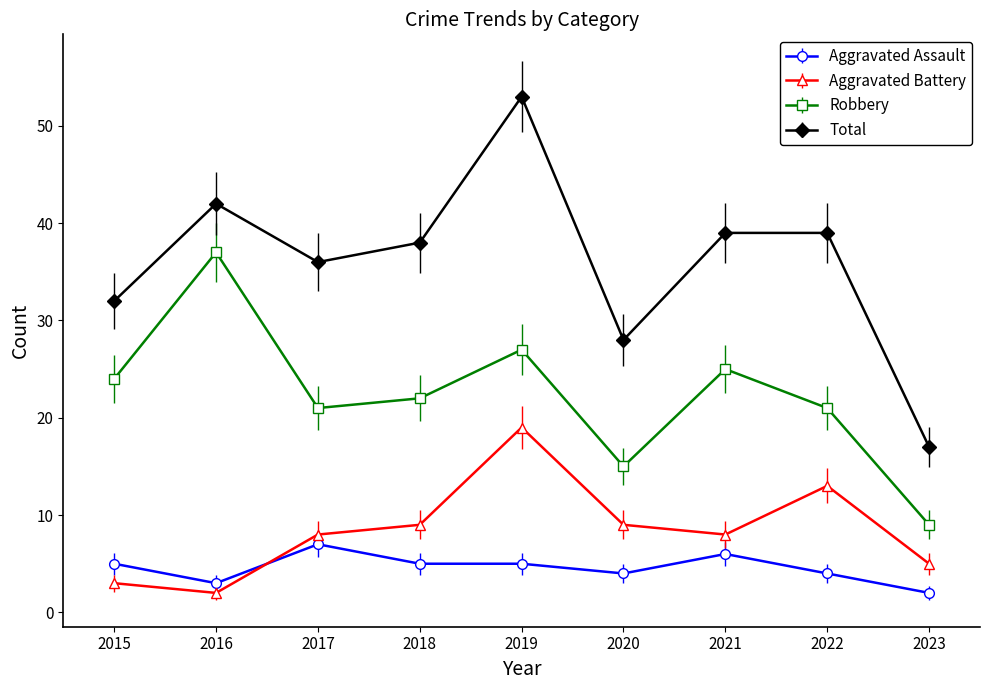

True or false: Robbery and Aggravated Battery cross at least once.

False